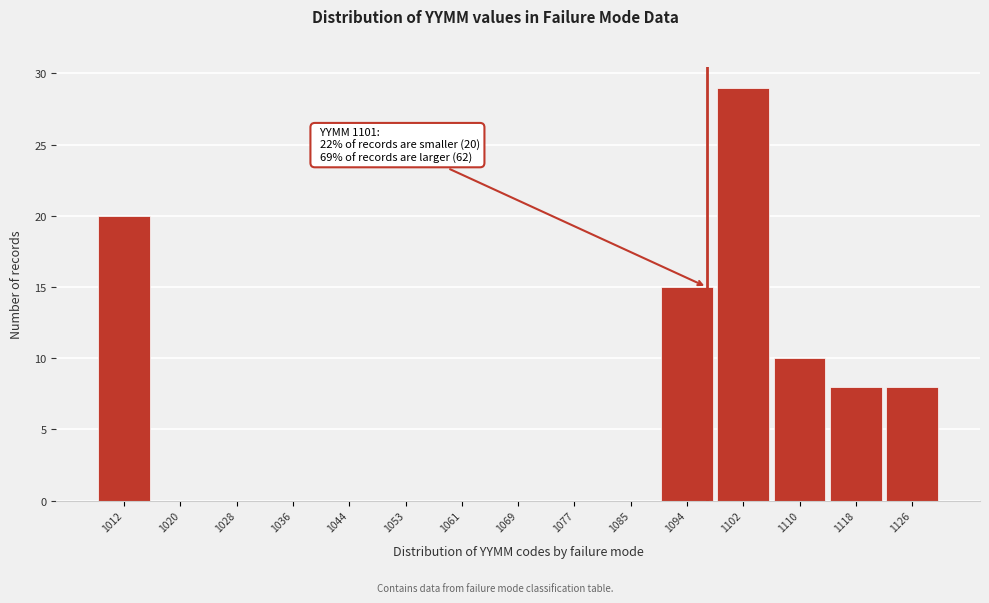

Reading right to left, what are all the values shown in this chart?

1126=8	1118=8	1110=10	1102=29	1094=15	1085=0	1077=0	1069=0	1061=0	1053=0	1044=0	1036=0	1028=0	1020=0	1012=20